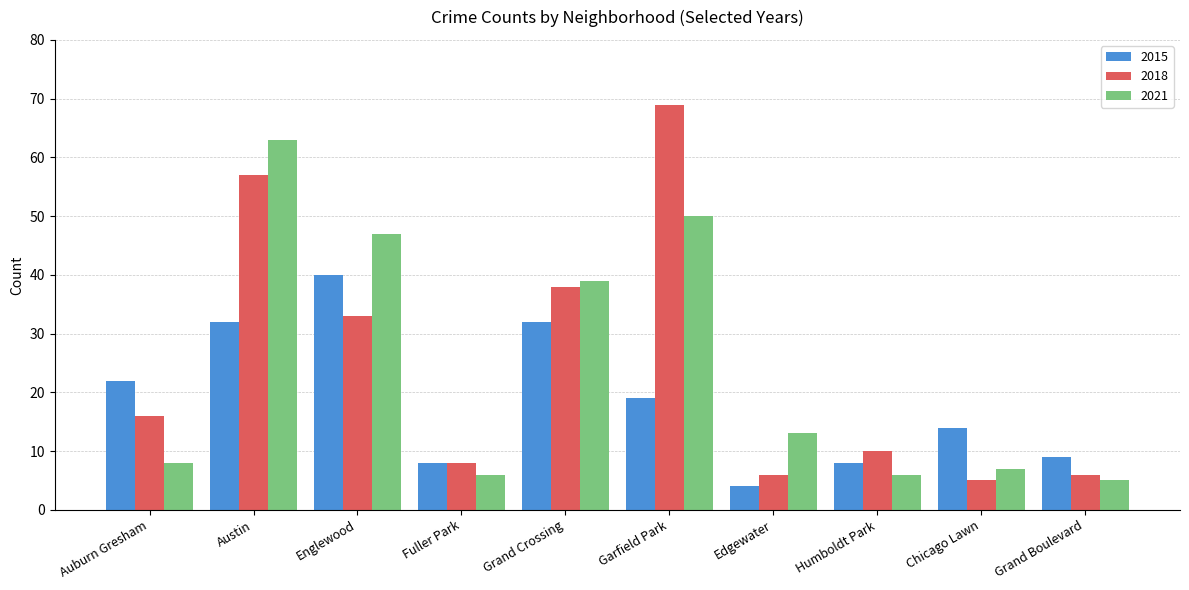

What is the difference between the maximum and minimum values in the 2021 series?

58